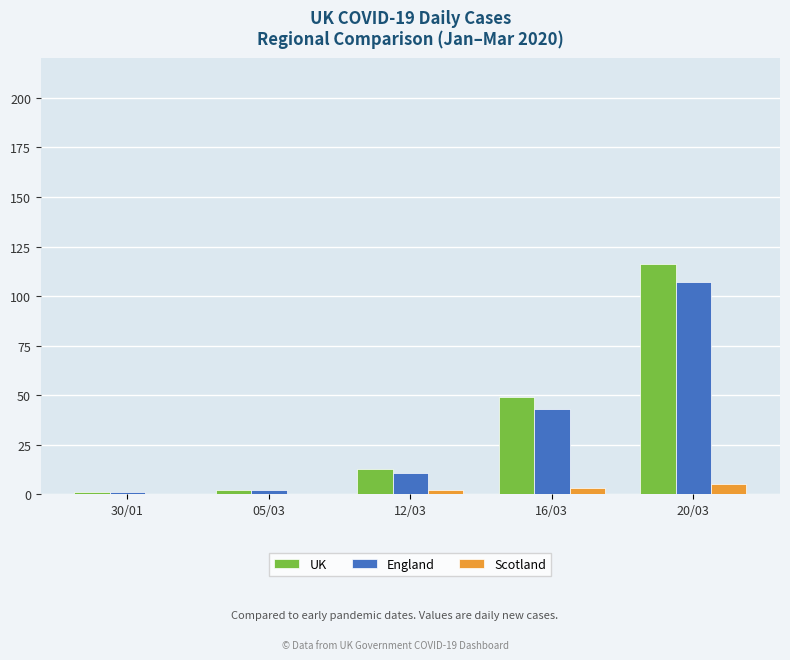

The value of England at 20/03 is 107. True or false?

True